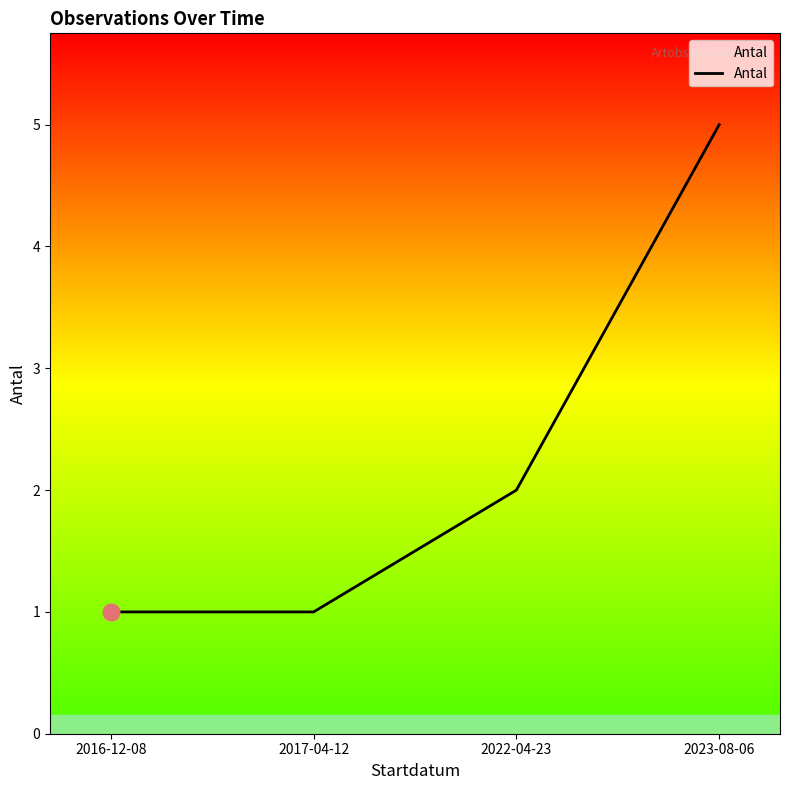

What position from the left is 2017-04-12?

2